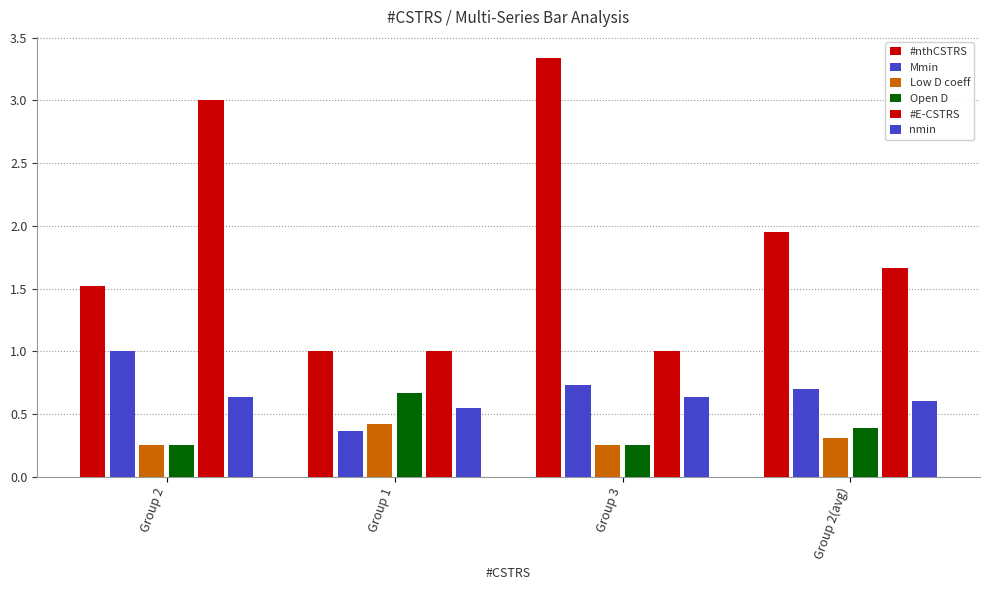

Read the #E-CSTRS value at Group 3.

1.0